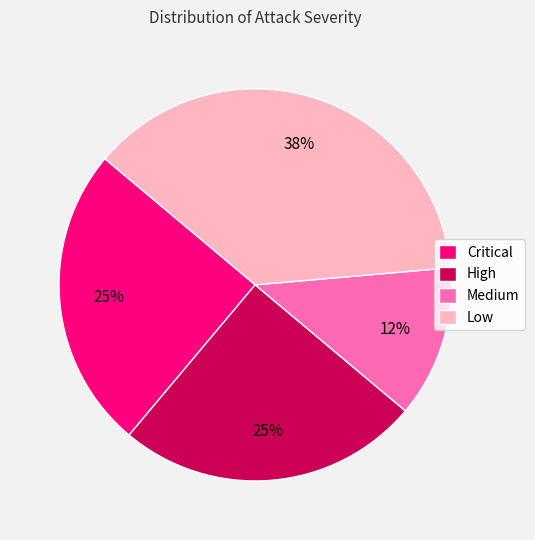

Between High and Medium, which is larger?

High